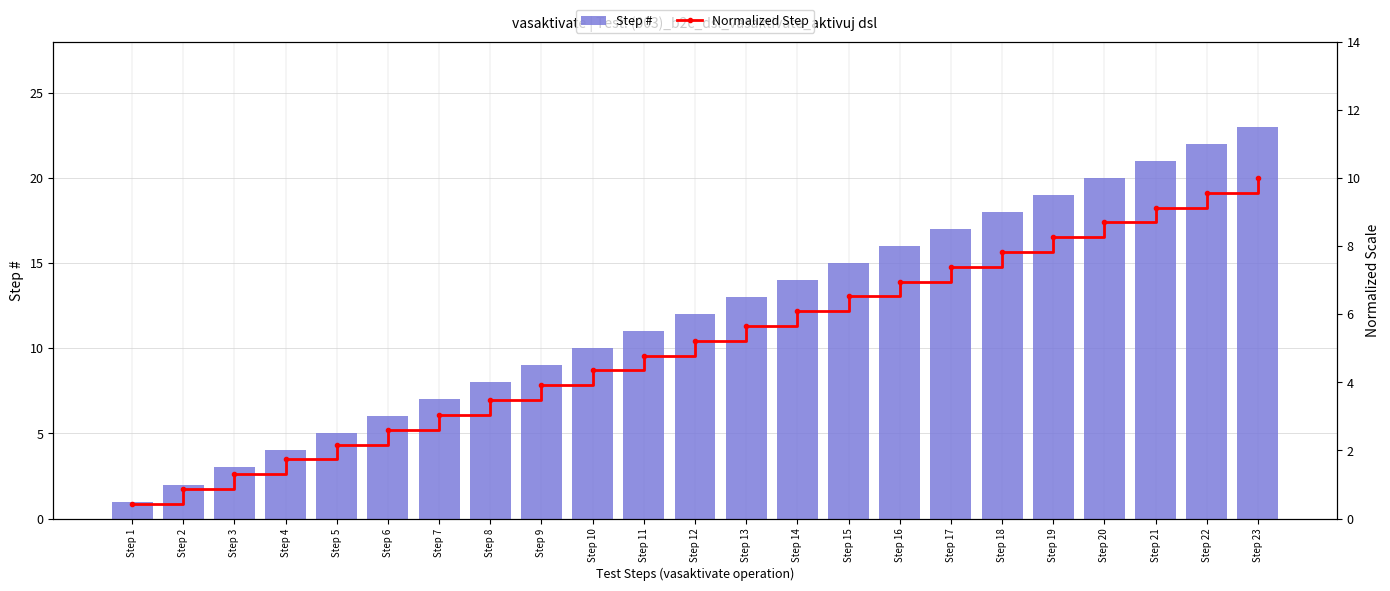

Rank the categories by Step # value from highest to lowest.

Step 23, Step 22, Step 21, Step 20, Step 19, Step 18, Step 17, Step 16, Step 15, Step 14, Step 13, Step 12, Step 11, Step 10, Step 9, Step 8, Step 7, Step 6, Step 5, Step 4, Step 3, Step 2, Step 1